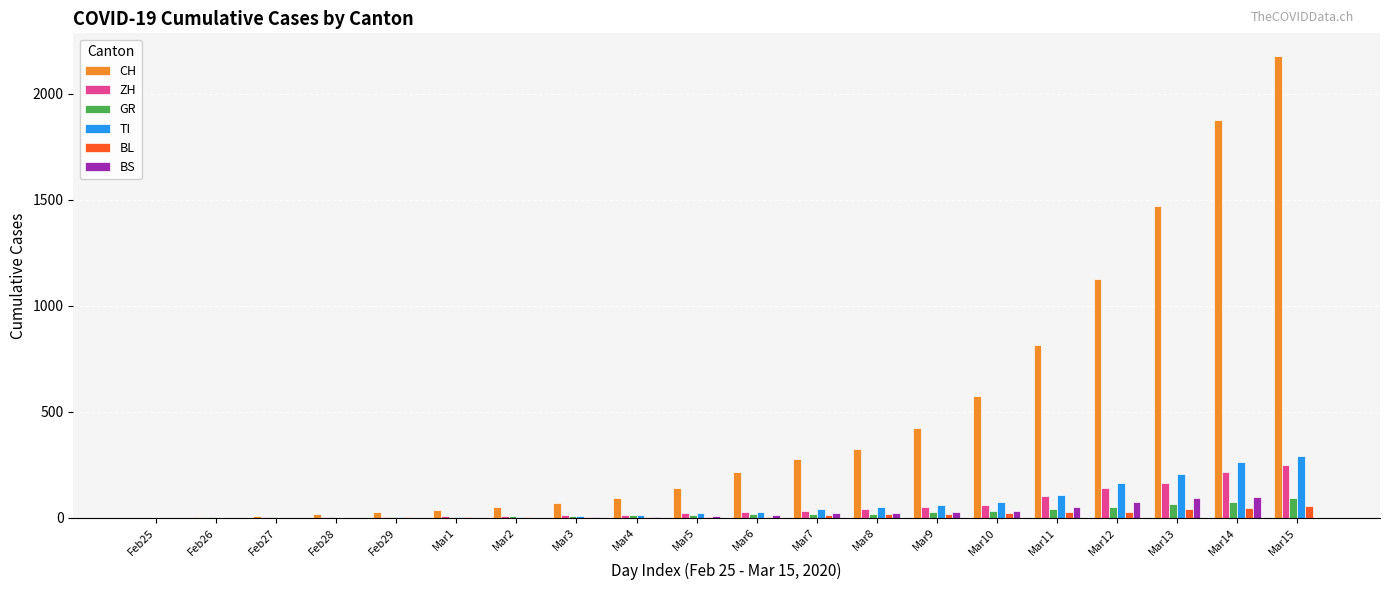

Which label corresponds to the largest value in the chart?

Mar15